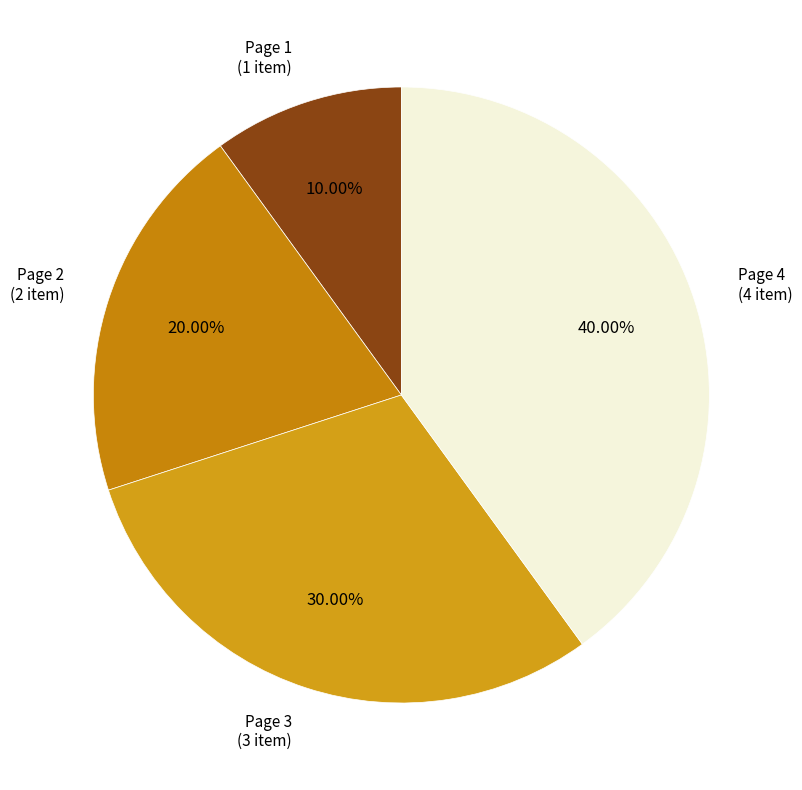

How many slices are in this pie chart?

4